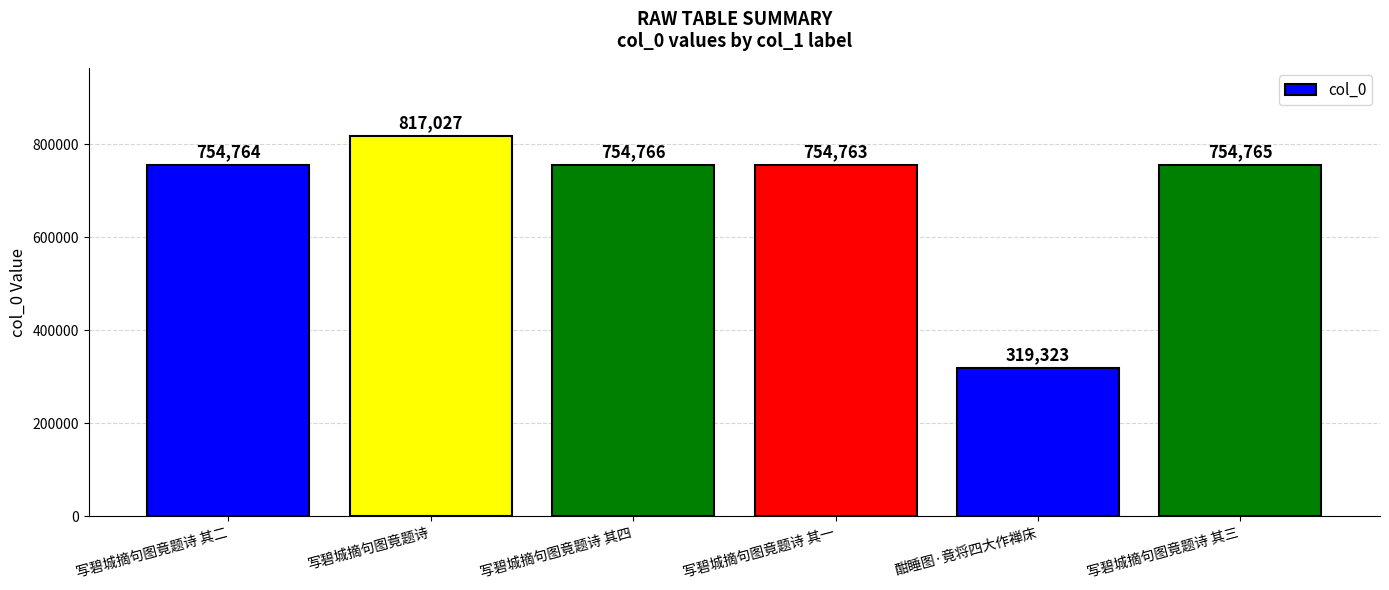

Rank the categories by value from highest to lowest.

写碧城摘句图竟题诗, 写碧城摘句图竟题诗 其四, 写碧城摘句图竟题诗 其三, 写碧城摘句图竟题诗 其二, 写碧城摘句图竟题诗 其一, 酣睡图·竟将四大作禅床